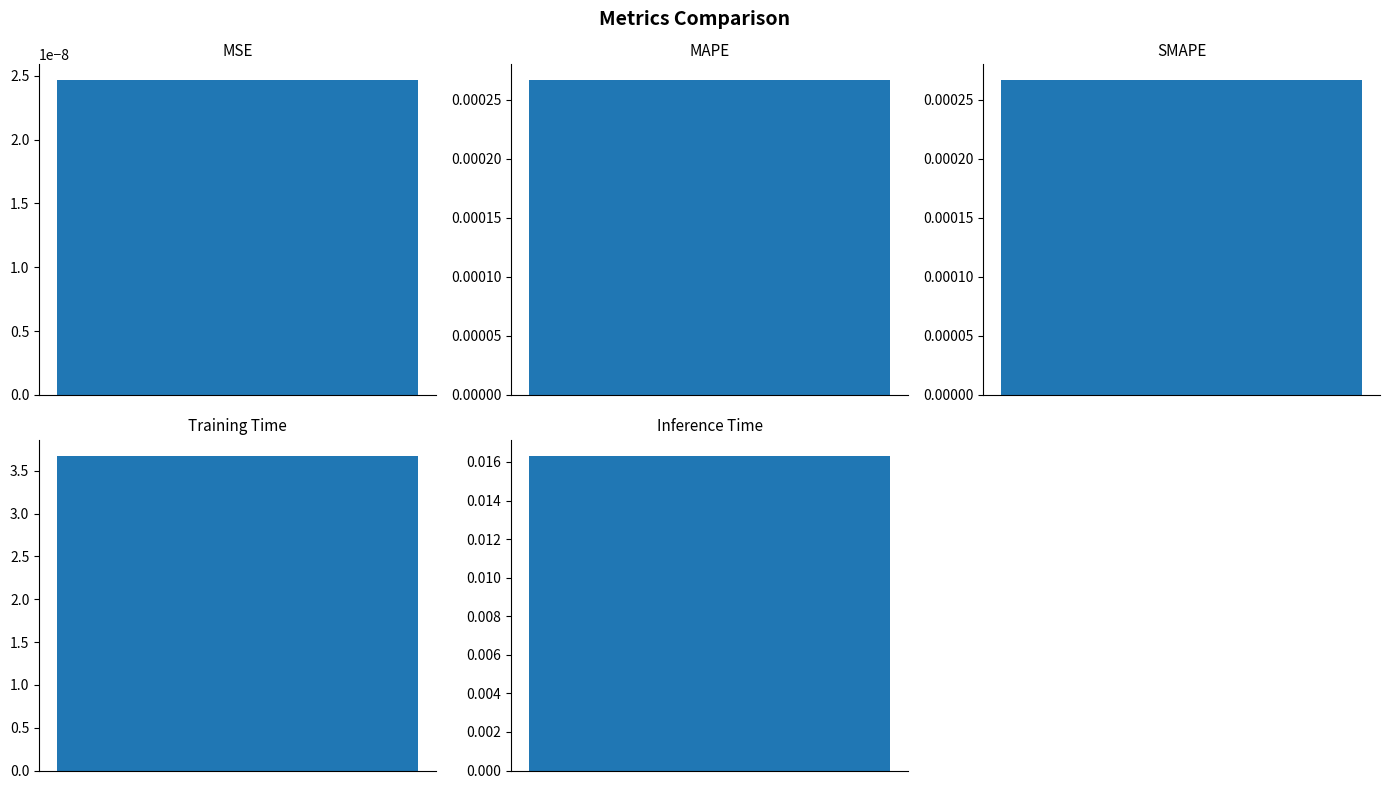

At which label is the value closest to 1?

Inference Time